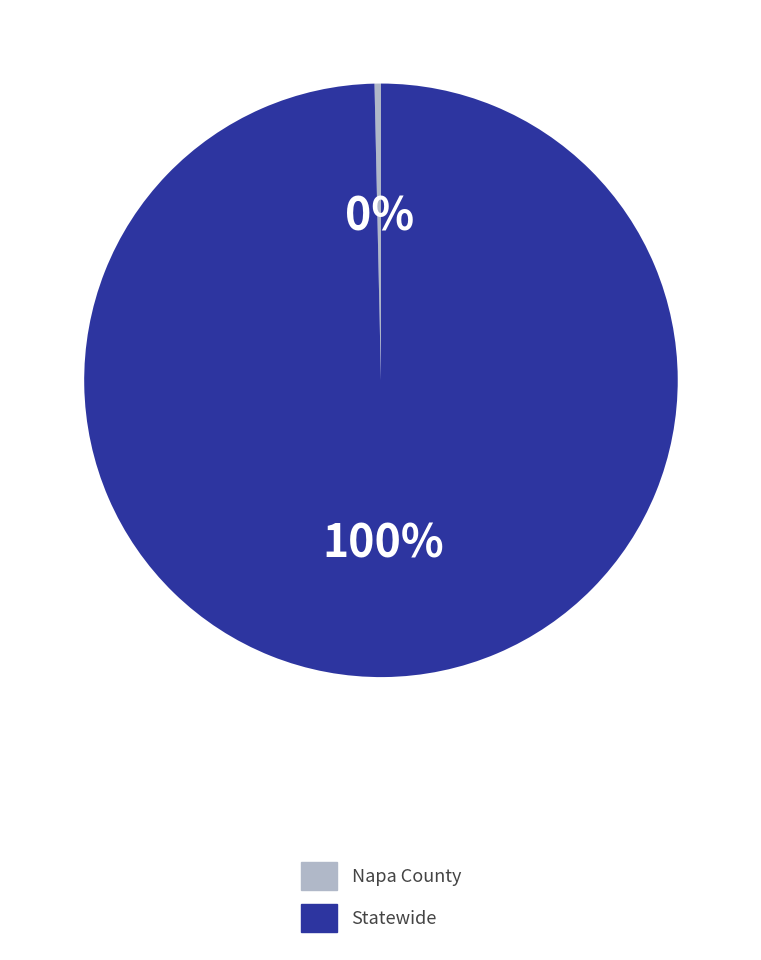

To the nearest percent, what is the combined percentage of Napa County and Statewide?

100%